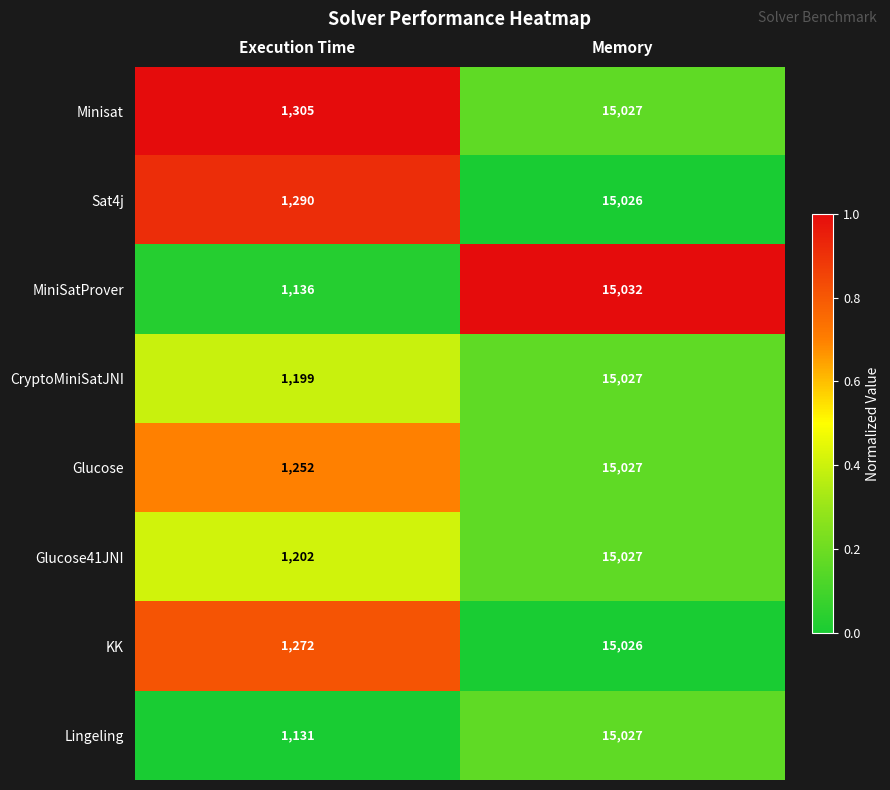

How many data points in CryptoMiniSatJNI are less than 15027?

1